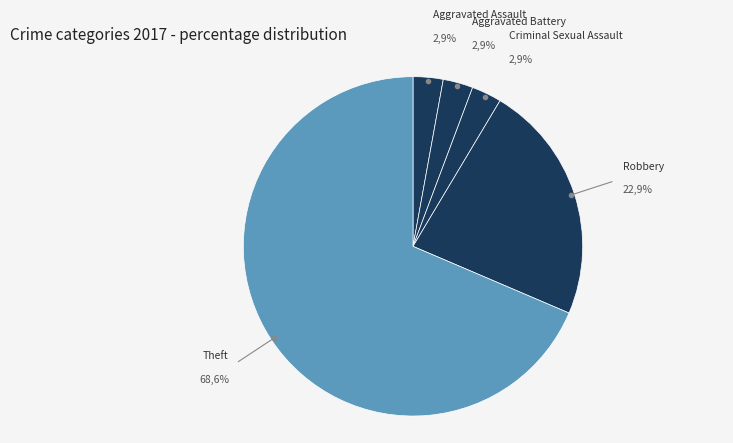

Is Aggravated Battery the majority of the pie?

No